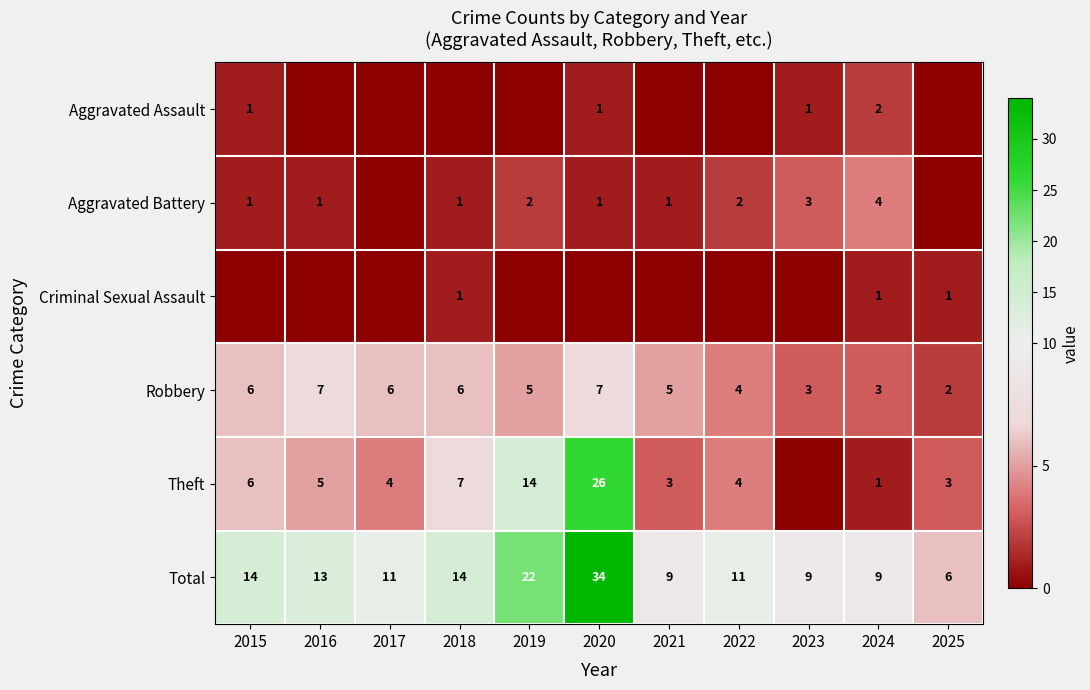

What is the average value of the Total series?

14